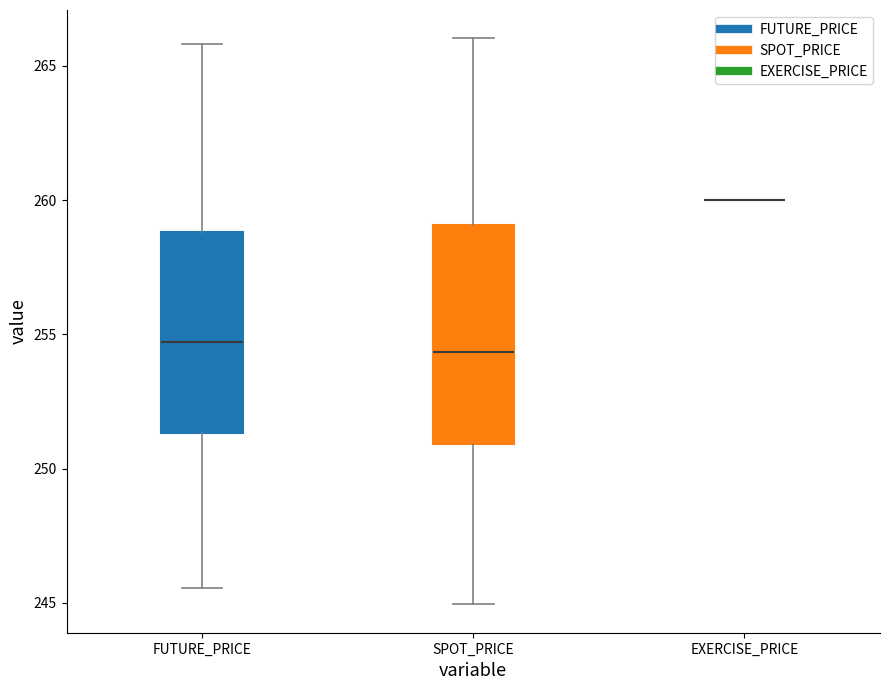

Reading left to right, transcribe this box plot: for each box, give where its median line is, the range the box spans, and where its two whiskers end, as read against the y-axis. The values are not printed on the chart, so give them approximately, as read against the axis.

FUTURE_PRICE: median 254.5, box 251.5 to 259.0, whiskers 245.5 to 266.0
SPOT_PRICE: median 254.5, box 251.0 to 259.0, whiskers 245.0 to 266.0
EXERCISE_PRICE: box collapsed to a line at 260.0, whiskers 260.0 to 260.0